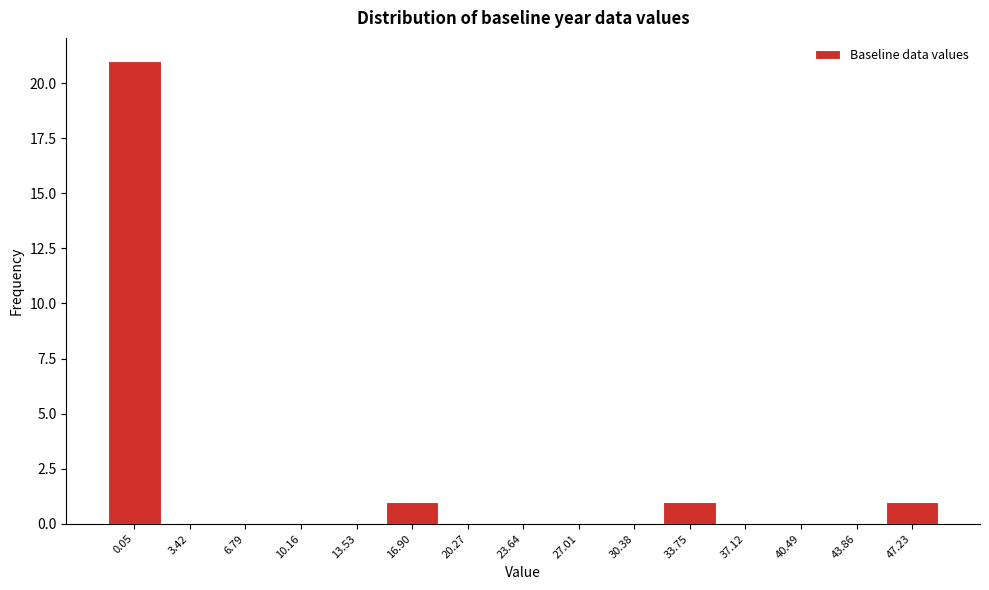

Reading right to left, extract all data points from this chart.

47.23=1	43.86=0	40.49=0	37.12=0	33.75=1	30.38=0	27.01=0	23.64=0	20.27=0	16.90=1	13.53=0	10.16=0	6.79=0	3.42=0	0.05=21